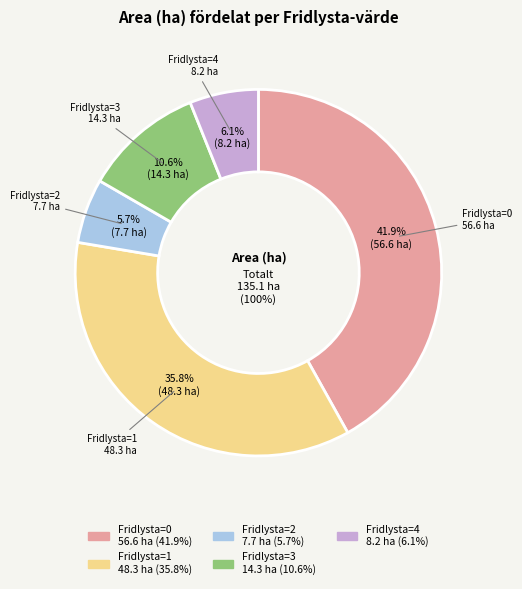

The 16 slice represents 11% of the pie. True or false?

False